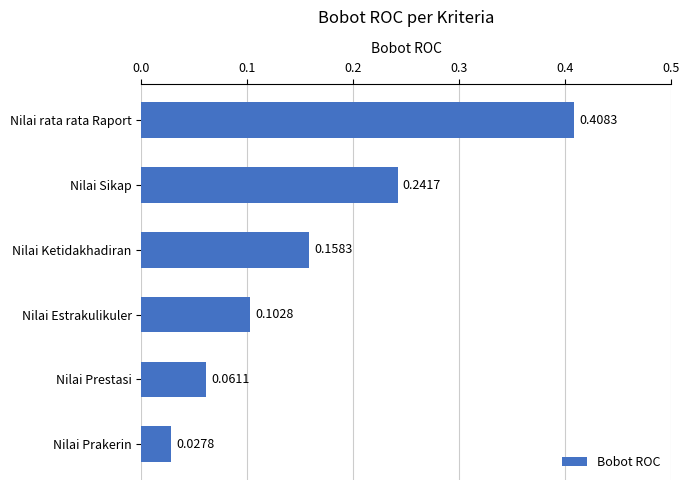

What is the sum of all values?

1.0